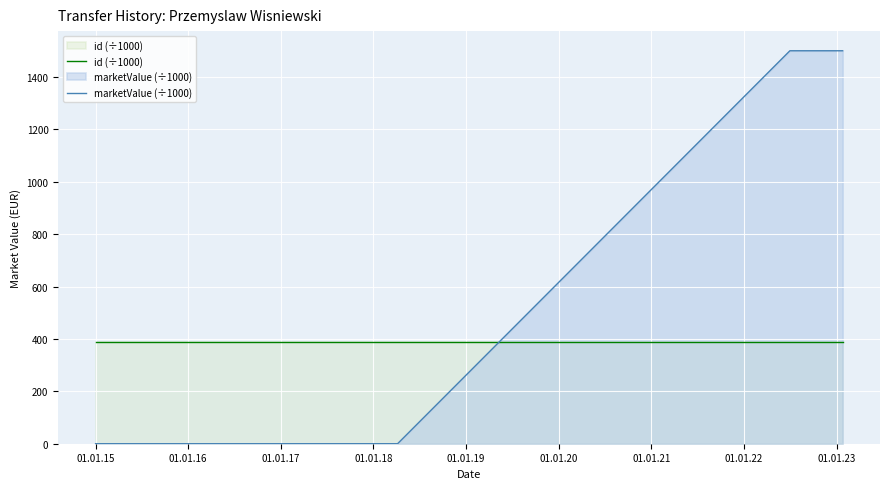

Which series has the widest spread of values?

marketValue (÷1000)